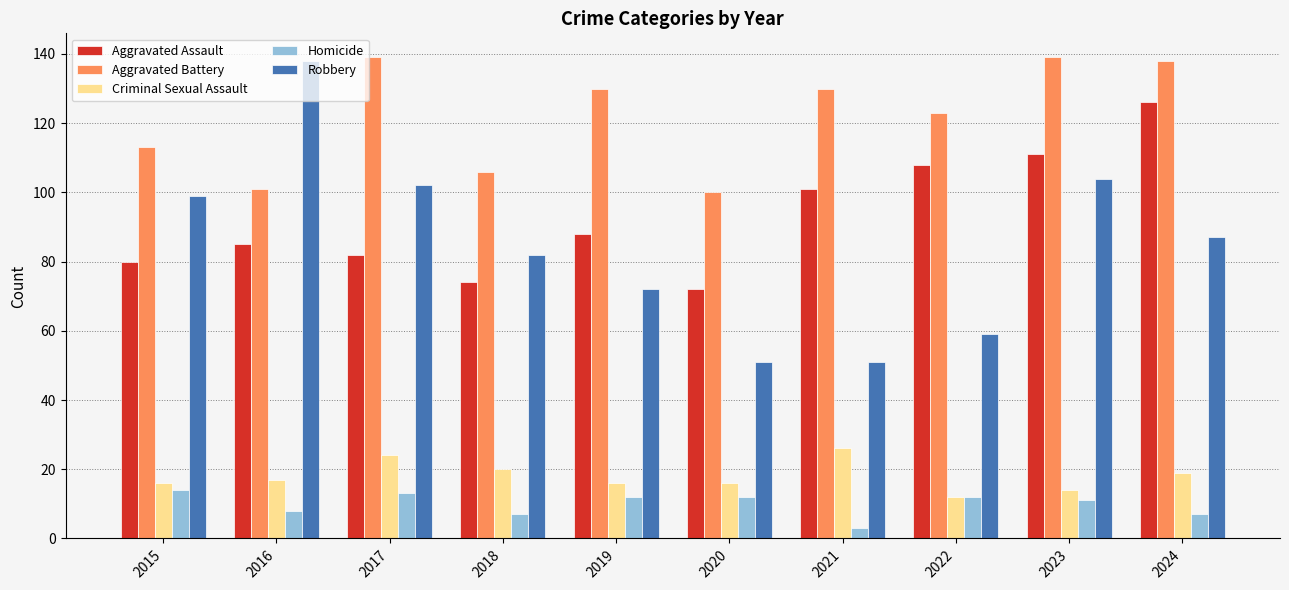

Count the number of data series in this chart.

5